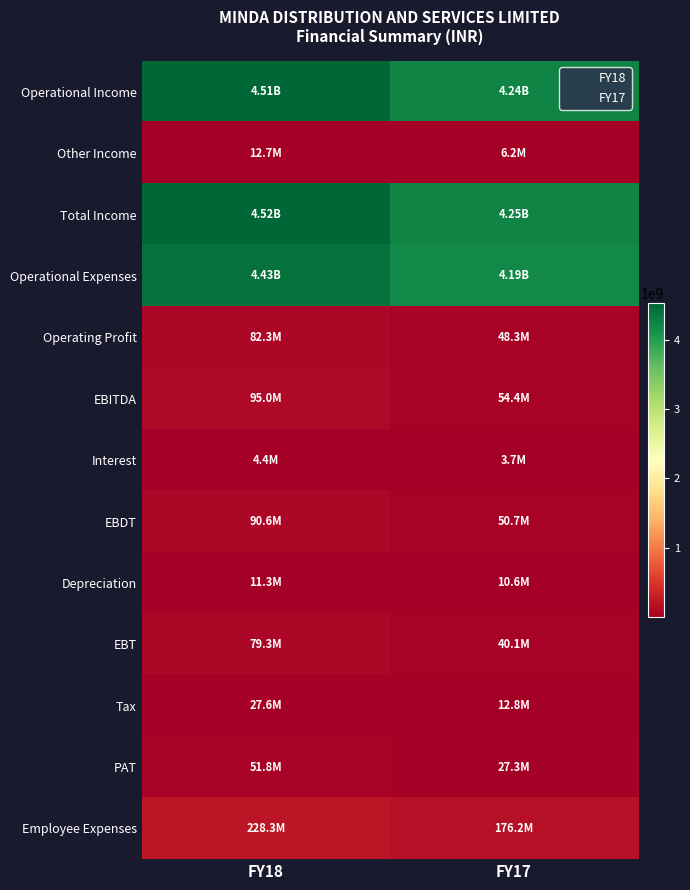

At how many categories does at least one series exceed 2605512397?

2